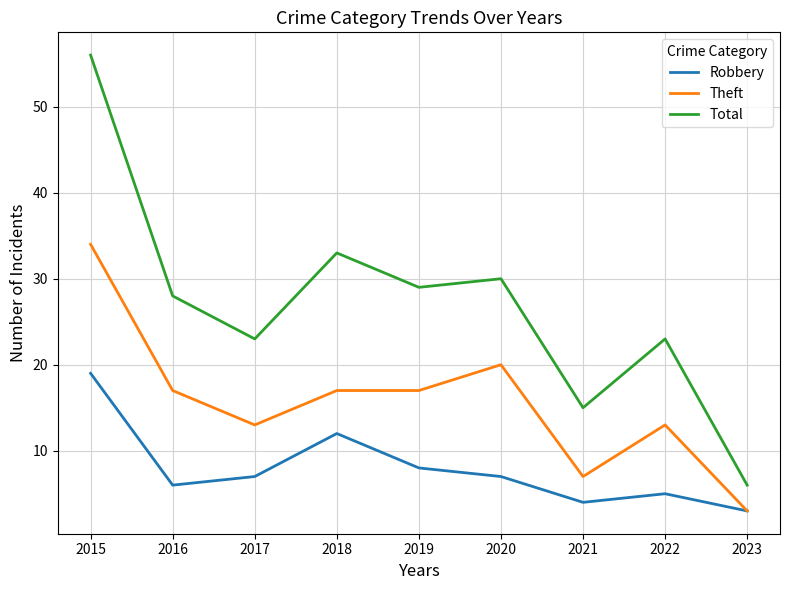

Which category has the highest value across all series?

2015